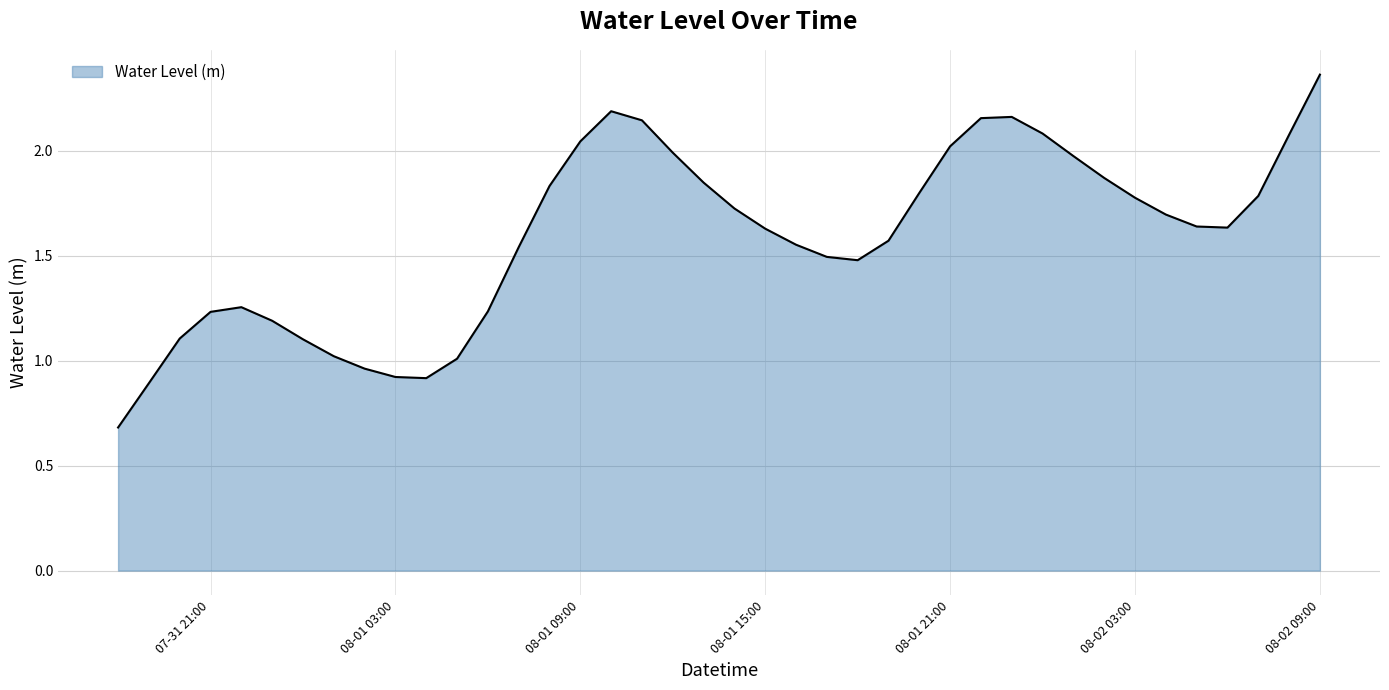

True or false: there are more than 0 points higher than both neighbors.

True